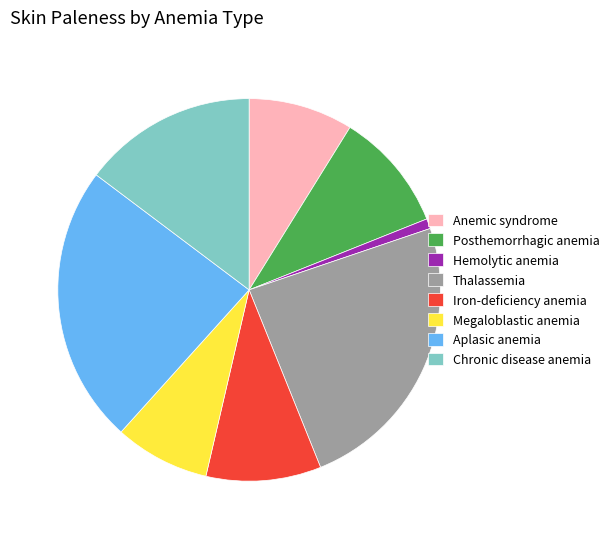

Count the number of slices in the pie.

8